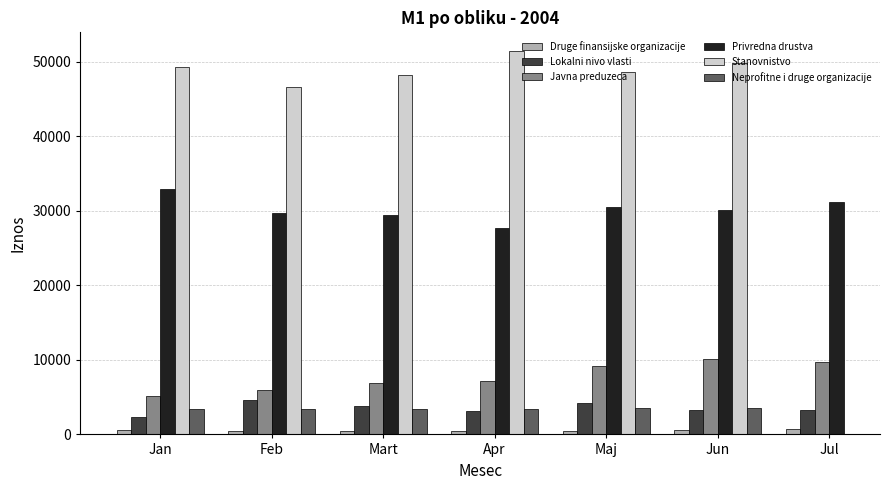

What is the label of the 6th bar from the left?

Jun